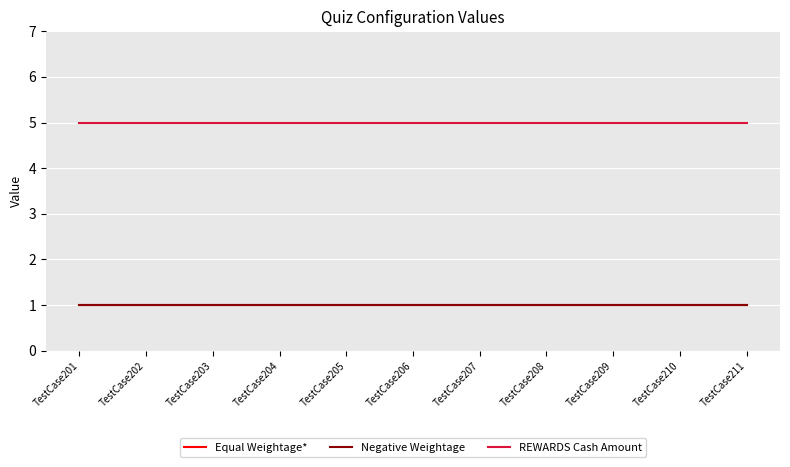

Does the chart have visible grid lines?

Yes